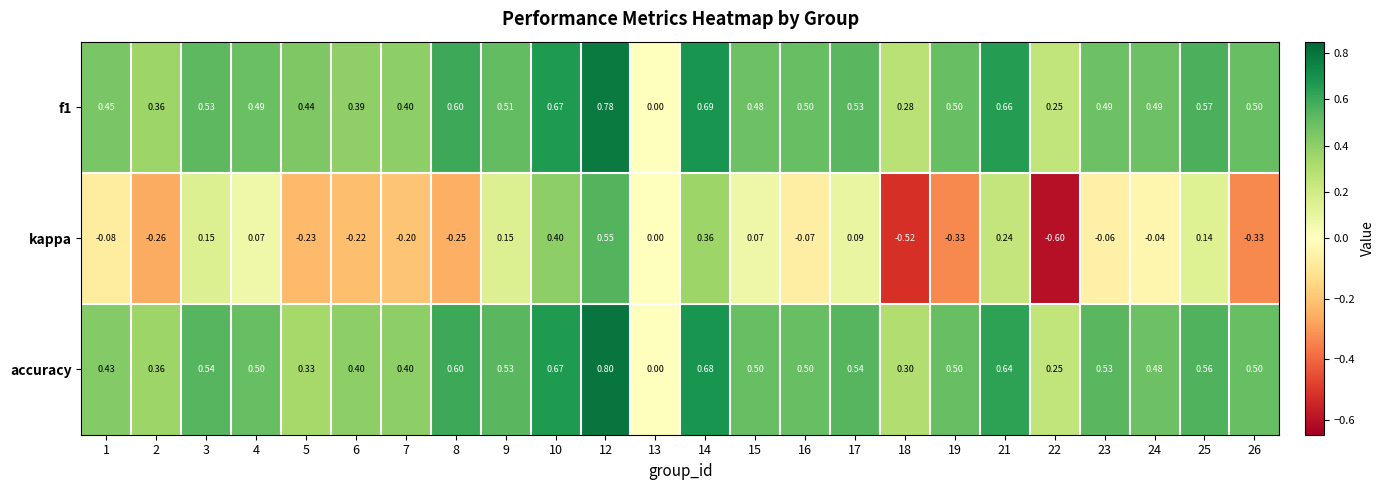

Which series has the widest spread of values?

kappa